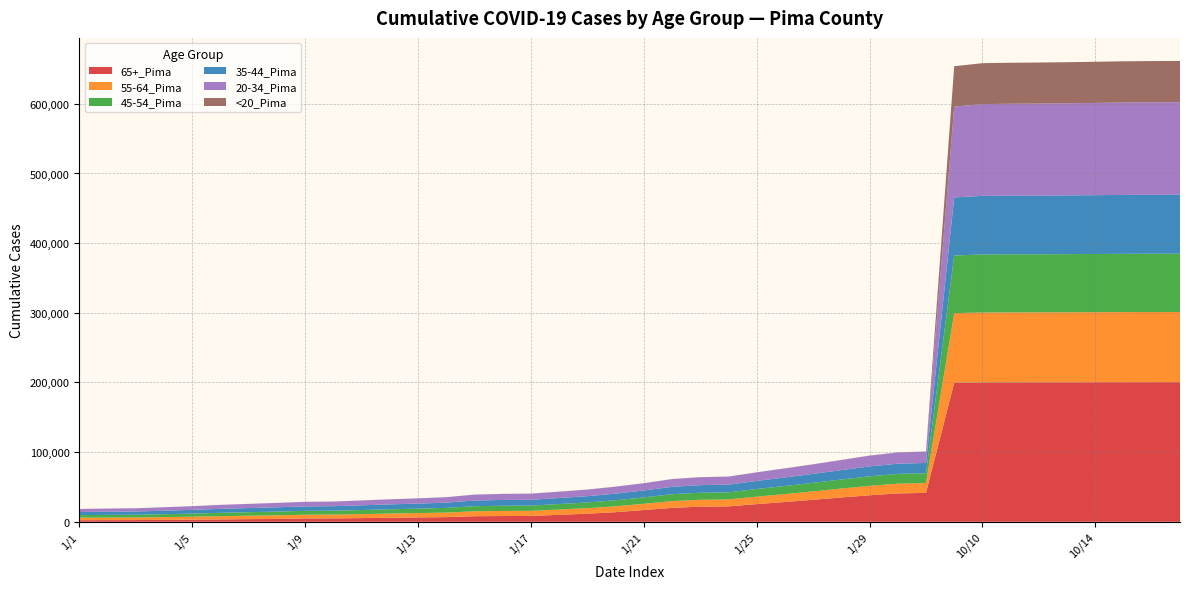

Reading left to right, transcribe all the data shown in this chart.

65+_Pima: 1/1=2308	1/2=2432	1/3=2485	1/4=2746	1/5=3065	1/6=3404	1/7=3817	1/8=4076	1/9=4806	1/10=4879	1/11=5270	1/12=5793	1/13=6246	1/14=6679	1/15=7996	1/16=8274	1/17=8408	1/18=9980	1/19=11654	1/20=13798	1/21=16910	1/22=19973	1/23=21770	1/24=22094	1/25=25360	1/26=28400	1/27=31583	1/28=34923	1/29=38013	1/30=40742	1/31=41494	10/1=199558	10/10=200076	10/11=200155	10/12=200194	10/13=200254	10/14=200336	10/15=200403	10/16=200437	10/17=200452
55-64_Pima: 1/1=3529	1/2=3642	1/3=3699	1/4=3983	1/5=4268	1/6=4636	1/7=4916	1/8=5195	1/9=5382	1/10=5458	1/11=5747	1/12=6008	1/13=6257	1/14=6549	1/15=7115	1/16=7280	1/17=7338	1/18=7631	1/19=7957	1/20=8438	1/21=8923	1/22=9667	1/23=9867	1/24=9973	1/25=10728	1/26=11377	1/27=12100	1/28=12820	1/29=13574	1/30=13974	1/31=14110	10/1=99956	10/10=100405	10/11=100469	10/12=100488	10/13=100536	10/14=100597	10/15=100668	10/16=100707	10/17=100719
45-54_Pima: 1/1=3736	1/2=3837	1/3=3906	1/4=4168	1/5=4433	1/6=4855	1/7=5065	1/8=5352	1/9=5521	1/10=5607	1/11=5876	1/12=6142	1/13=6384	1/14=6704	1/15=7286	1/16=7470	1/17=7516	1/18=7835	1/19=8160	1/20=8673	1/21=9167	1/22=9917	1/23=10110	1/24=10221	1/25=10963	1/26=11624	1/27=12289	1/28=12965	1/29=13695	1/30=14049	1/31=14165	10/1=82757	10/10=83267	10/11=83341	10/12=83373	10/13=83429	10/14=83499	10/15=83608	10/16=83645	10/17=83671
35-44_Pima: 1/1=4479	1/2=4604	1/3=4697	1/4=5019	1/5=5342	1/6=5682	1/7=5915	1/8=6199	1/9=6374	1/10=6472	1/11=6750	1/12=7011	1/13=7251	1/14=7561	1/15=8129	1/16=8323	1/17=8381	1/18=8690	1/19=8976	1/20=9521	1/21=9963	1/22=10644	1/23=10879	1/24=11009	1/25=11650	1/26=12226	1/27=12822	1/28=13462	1/29=14190	1/30=14622	1/31=14733	10/1=83357	10/10=84093	10/11=84207	10/12=84259	10/13=84342	10/14=84444	10/15=84552	10/16=84609	10/17=84646
20-34_Pima: 1/1=4335	1/2=4508	1/3=4596	1/4=4935	1/5=5271	1/6=5686	1/7=5989	1/8=6263	1/9=6514	1/10=6612	1/11=6925	1/12=7254	1/13=7469	1/14=7772	1/15=8397	1/16=8637	1/17=8720	1/18=9063	1/19=9434	1/20=9930	1/21=10331	1/22=11029	1/23=11307	1/24=11450	1/25=12169	1/26=12880	1/27=13602	1/28=14442	1/29=15363	1/30=16014	1/31=16184	10/1=130345	10/10=131750	10/11=131944	10/12=132060	10/13=132199	10/14=132408	10/15=132642	10/16=132754	10/17=132835
<20_Pima: 1/1=26	1/2=27	1/3=29	1/4=38	1/5=41	1/6=48	1/7=52	1/8=55	1/9=59	1/10=59	1/11=70	1/12=78	1/13=87	1/14=92	1/15=100	1/16=103	1/17=106	1/18=112	1/19=122	1/20=133	1/21=142	1/22=155	1/23=160	1/24=163	1/25=178	1/26=187	1/27=195	1/28=208	1/29=227	1/30=233	1/31=237	10/1=58019	10/10=58730	10/11=58844	10/12=58899	10/13=58977	10/14=59067	10/15=59164	10/16=59203	10/17=59242